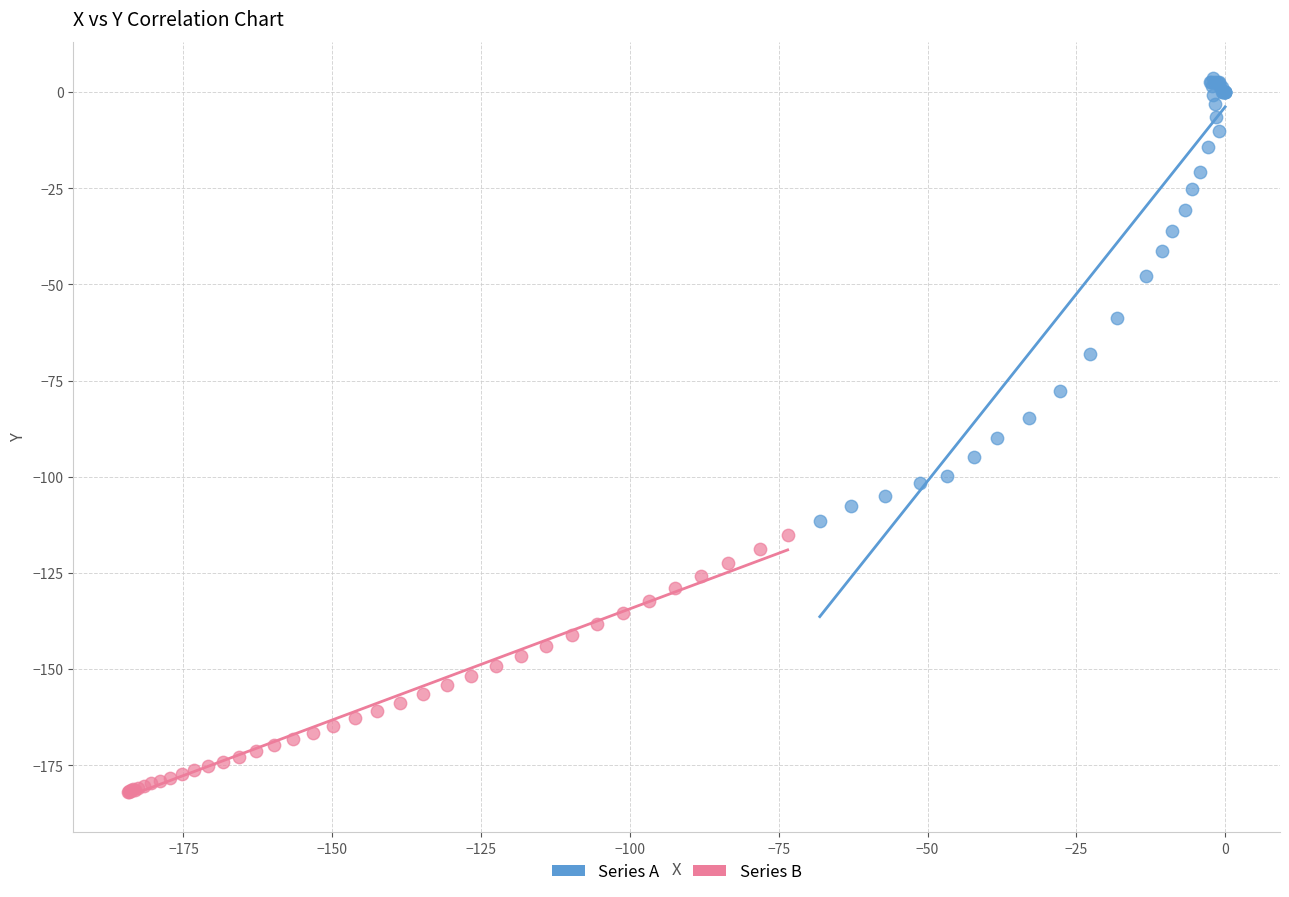

Which series reaches the maximum Y coordinate?

Series A